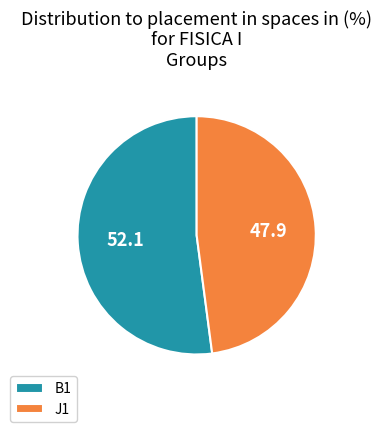

Which category has the biggest portion of the pie?

B1